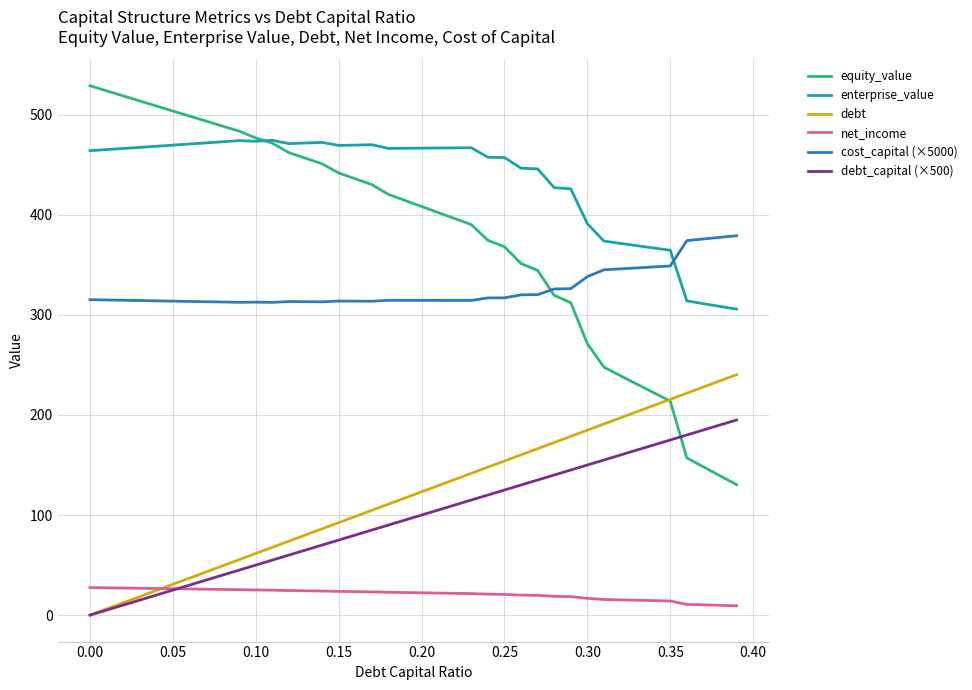

What is the maximum value shown in the chart?

529.0